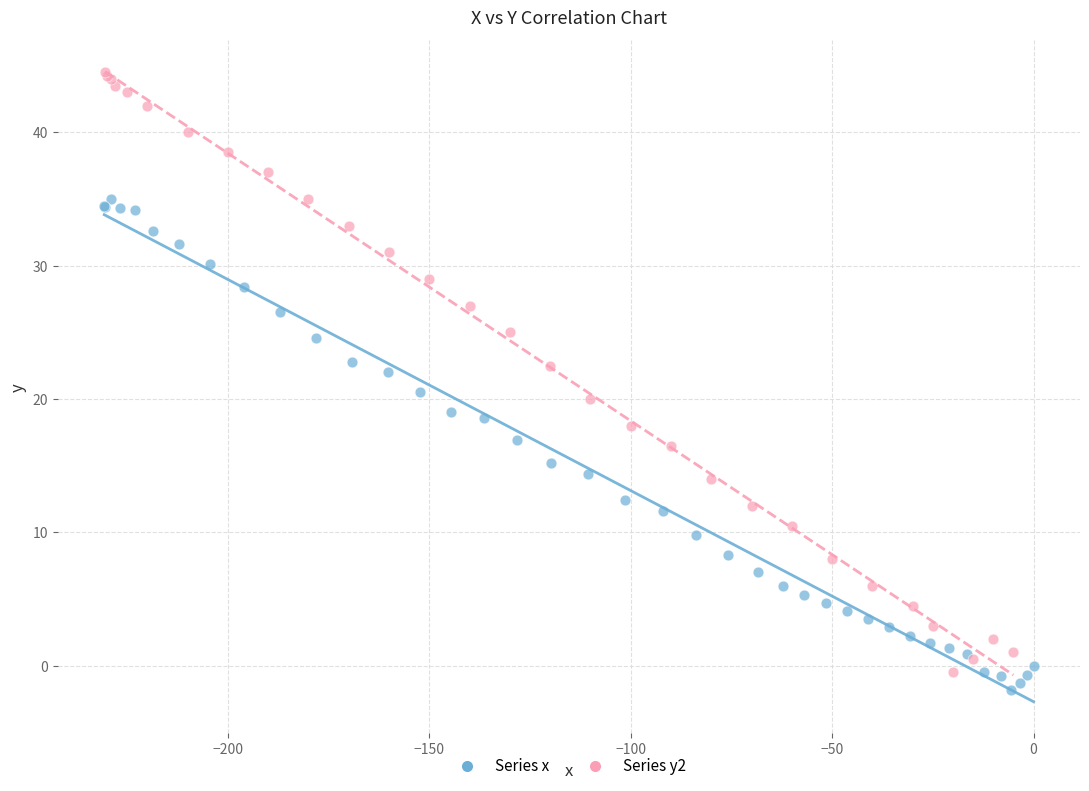

Which series has the largest Y range (max minus min)?

Series y2